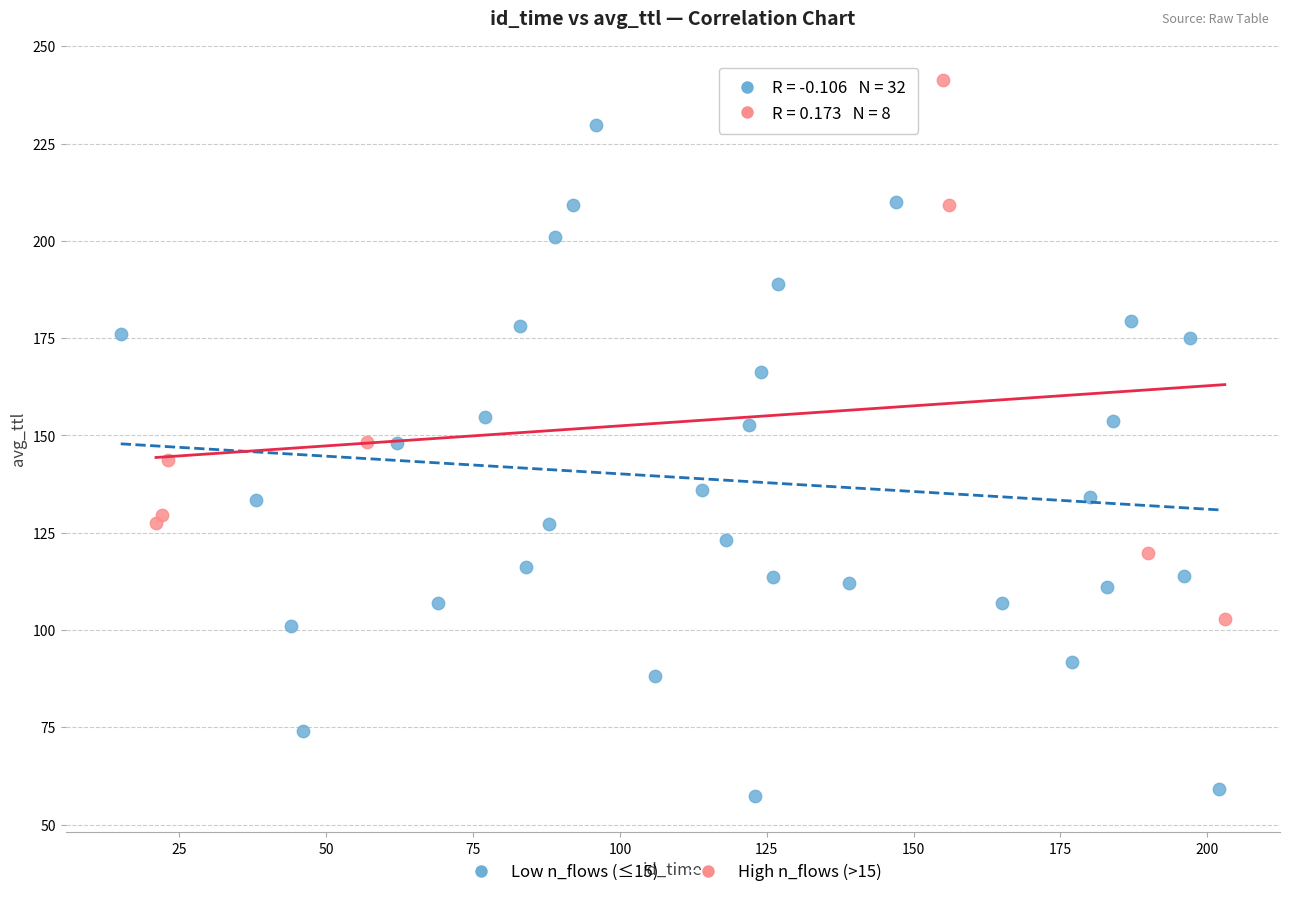

Which series has the largest Y range (max minus min)?

Low n_flows (≤15)